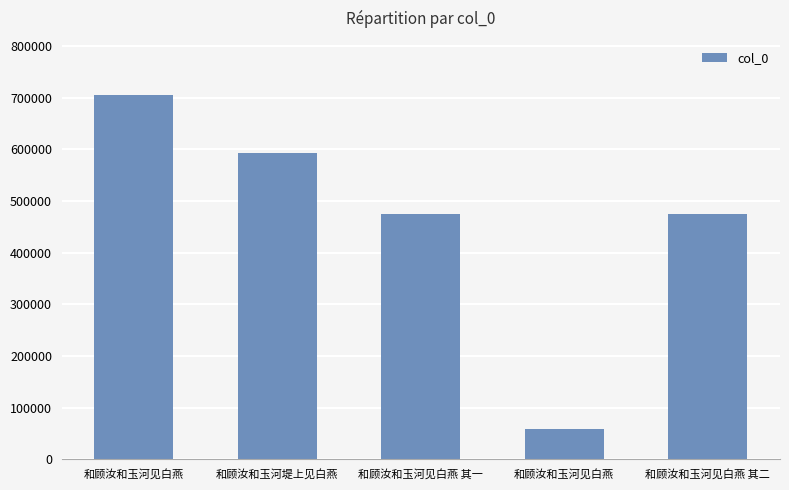

Reading right to left, transcribe all the data shown in this chart.

474366	58434	474365	592068	704387